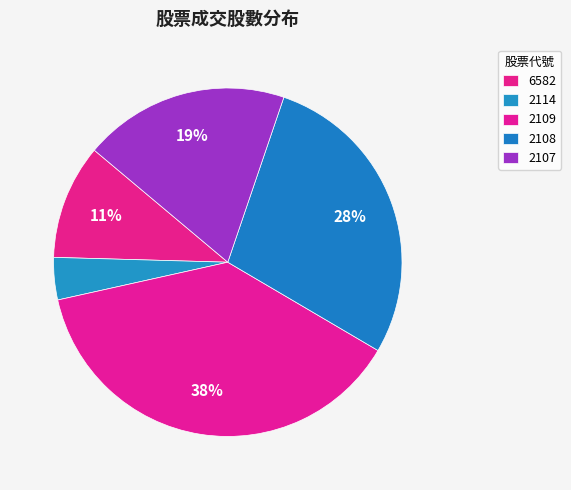

Do 2108 and 6582 together represent more than half of the pie?

No